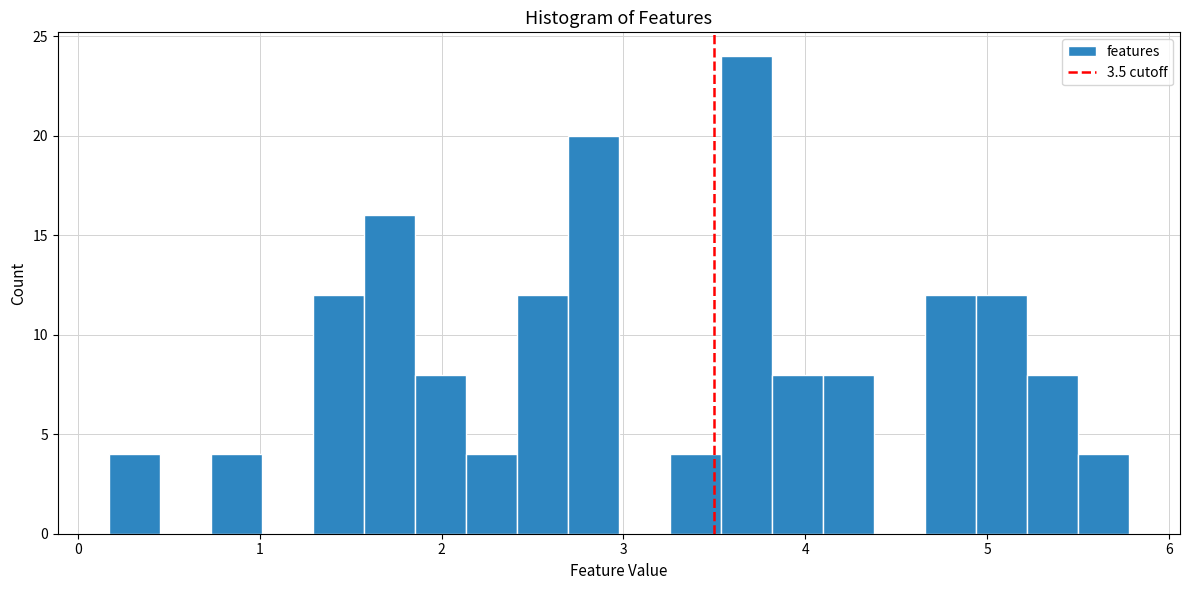

Around what value on the x-axis is the tallest bar? Give the approximate position of its centre, as read against the axis.

3.7